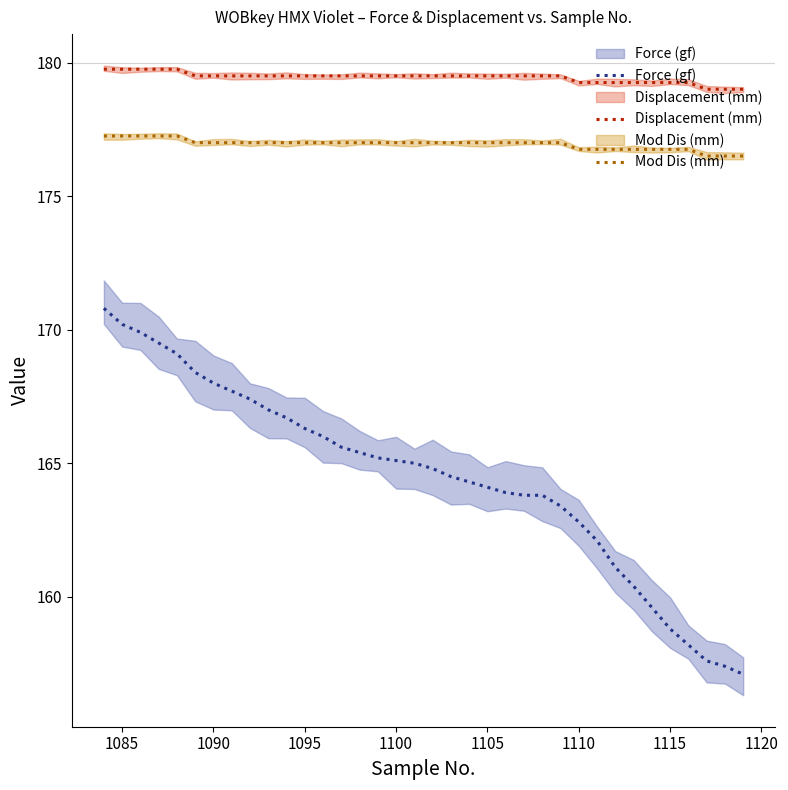

Is it true that Displacement (mm) equals 58.8 at 14?

False